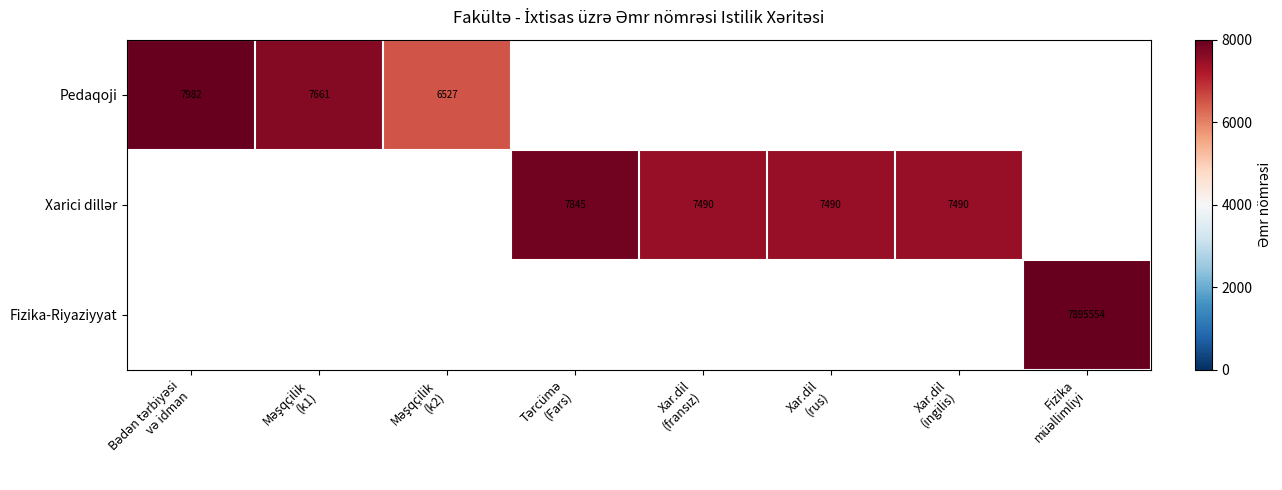

Which category has the highest value across all series?

Fizika
müəllimliyi